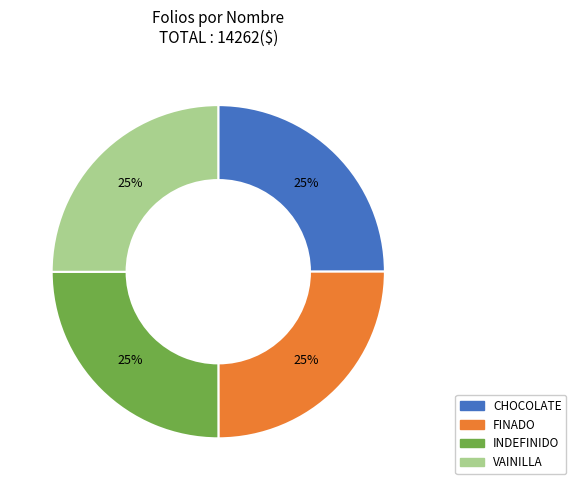

To the nearest percent, what is the combined percentage of CHOCOLATE and INDEFINIDO?

50%